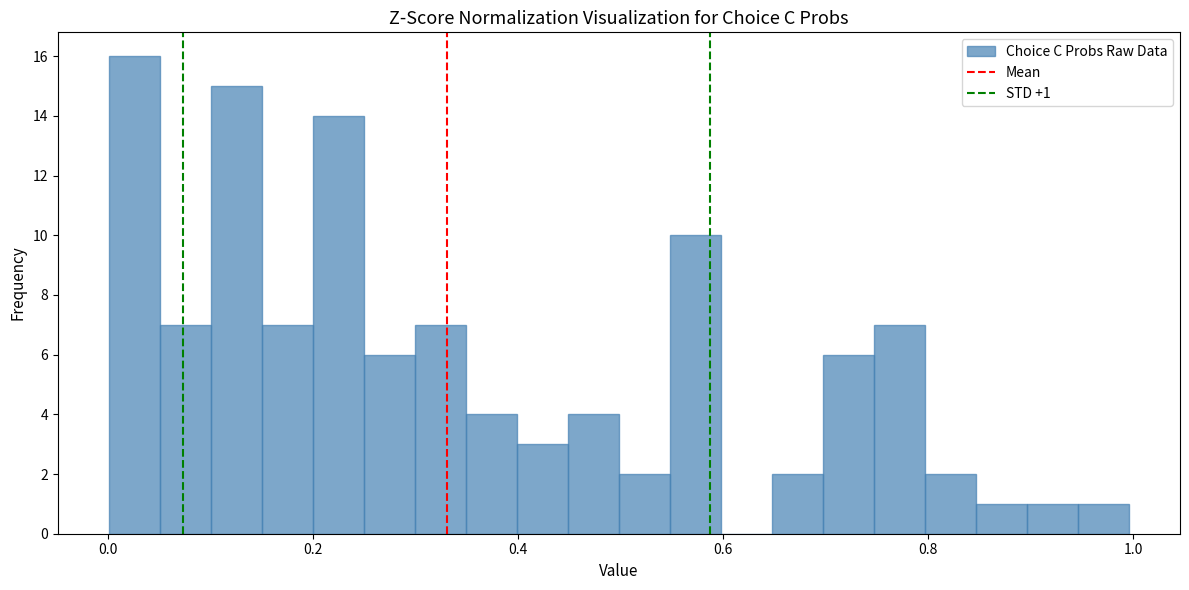

Around what value on the x-axis is the tallest bar? Give the approximate position of its centre, as read against the axis.

0.02